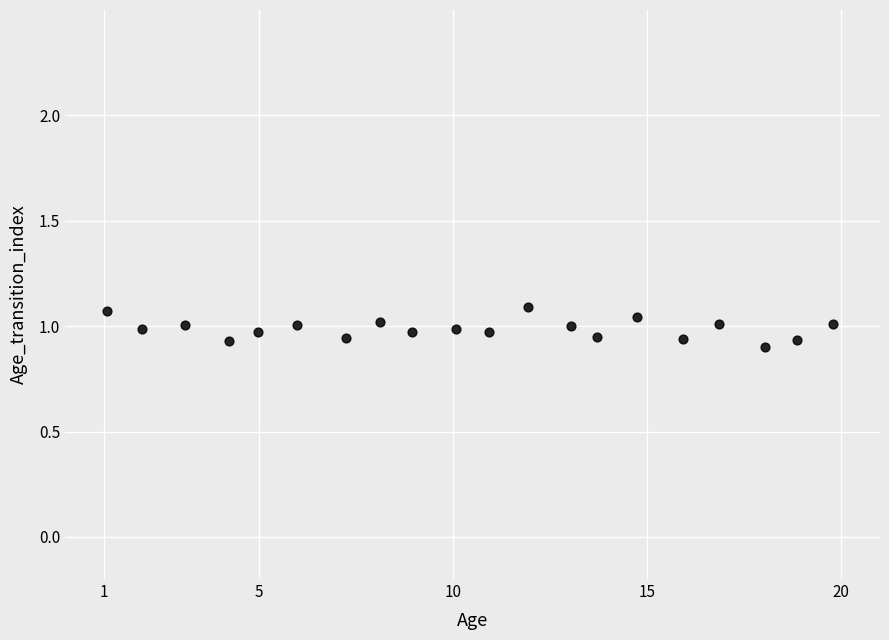

What is the range of X values (max minus min)?

18.7